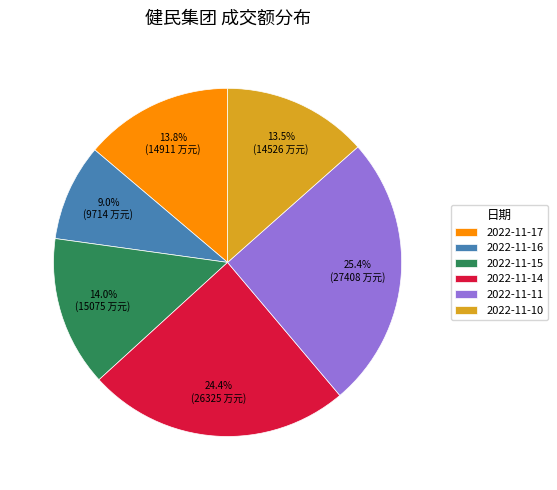

Is it true that 2022-11-16 is 9% of the pie?

True